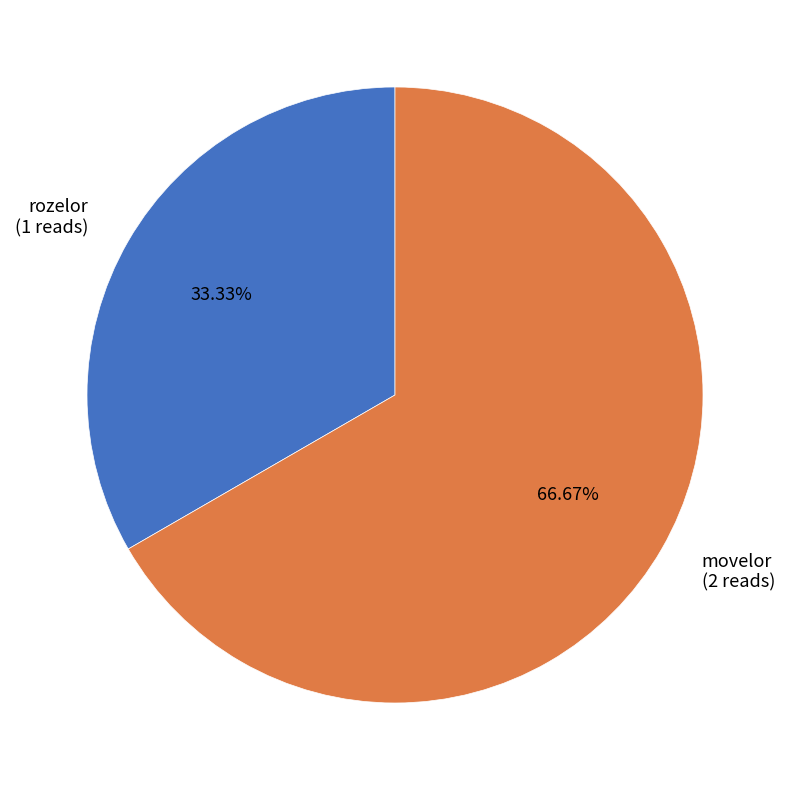

Approximately how many times larger is the value at movelor (2 reads) compared to rozelor (1 reads)?

2.0